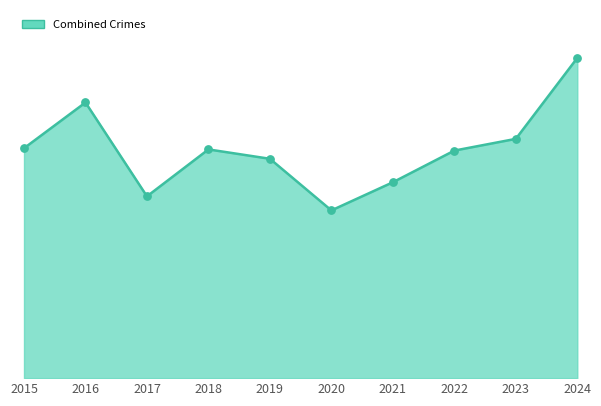

Is this an area chart (filled region under the line)?

Yes